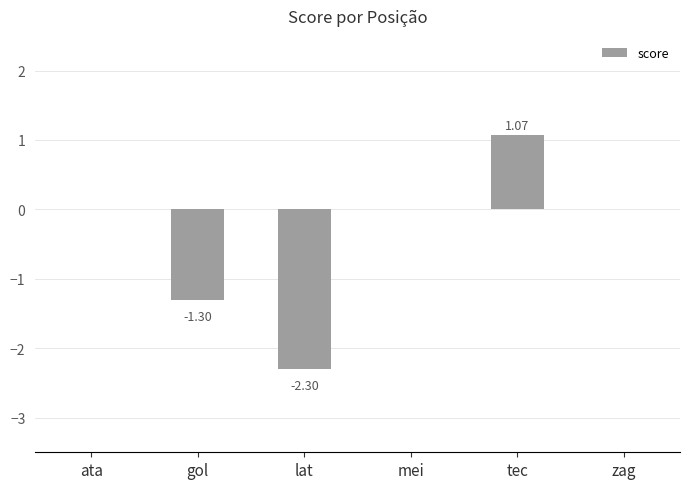

Which label corresponds to the largest value in the chart?

tec